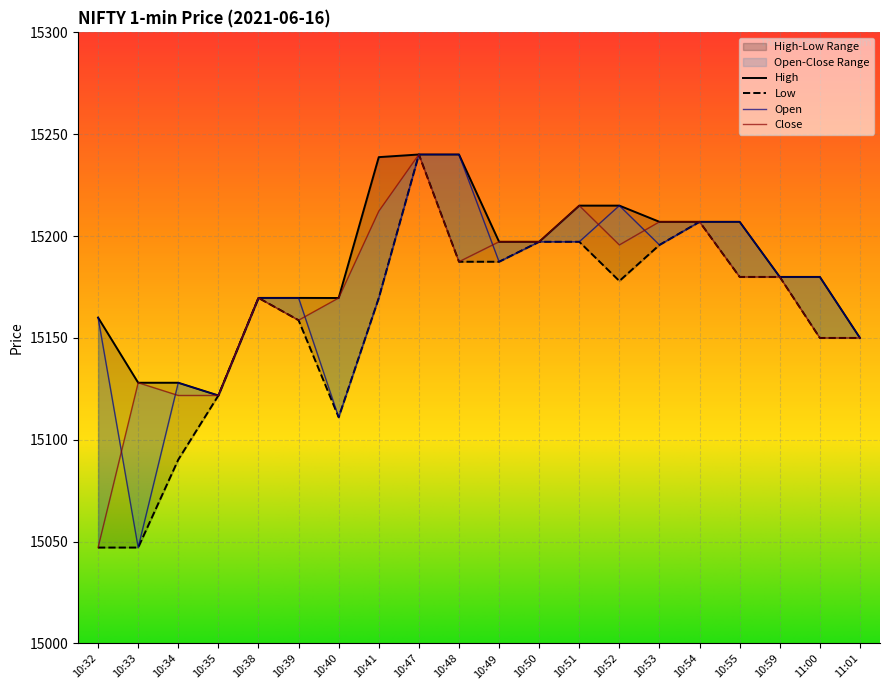

Reading right to left, list all the values displayed in this chart.

Open: 15150.0	15180.0	15180.0	15207.0	15207.0	15195.6	15215.0	15197.2	15197.2	15187.4	15240.0	15240.0	15169.6	15111.0	15169.6	15169.6	15121.8	15128.0	15047.1	15160.0
Close: 15150.0	15150.0	15180.0	15180.0	15207.0	15207.0	15195.6	15215.0	15197.2	15197.2	15187.4	15240.0	15212.2	15169.6	15158.7	15169.6	15121.8	15121.8	15128.0	15047.1
High: 15150.0	15180.0	15180.0	15207.0	15207.0	15207.0	15215.0	15215.0	15197.2	15197.2	15240.0	15240.0	15238.8	15169.6	15169.6	15169.6	15121.8	15128.0	15128.0	15160.0
Low: 15150.0	15150.0	15180.0	15180.0	15207.0	15195.6	15178.0	15197.2	15197.2	15187.4	15187.4	15240.0	15169.6	15111.0	15158.7	15169.6	15121.8	15090.2	15047.1	15047.1